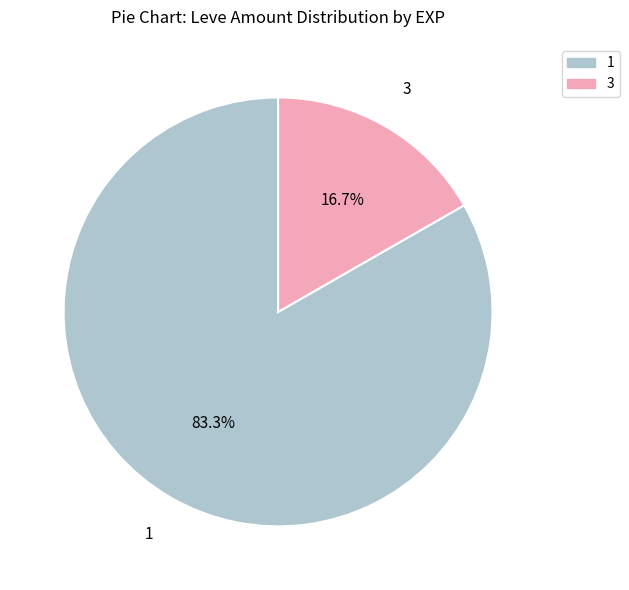

Does any single category account for the majority?

Yes